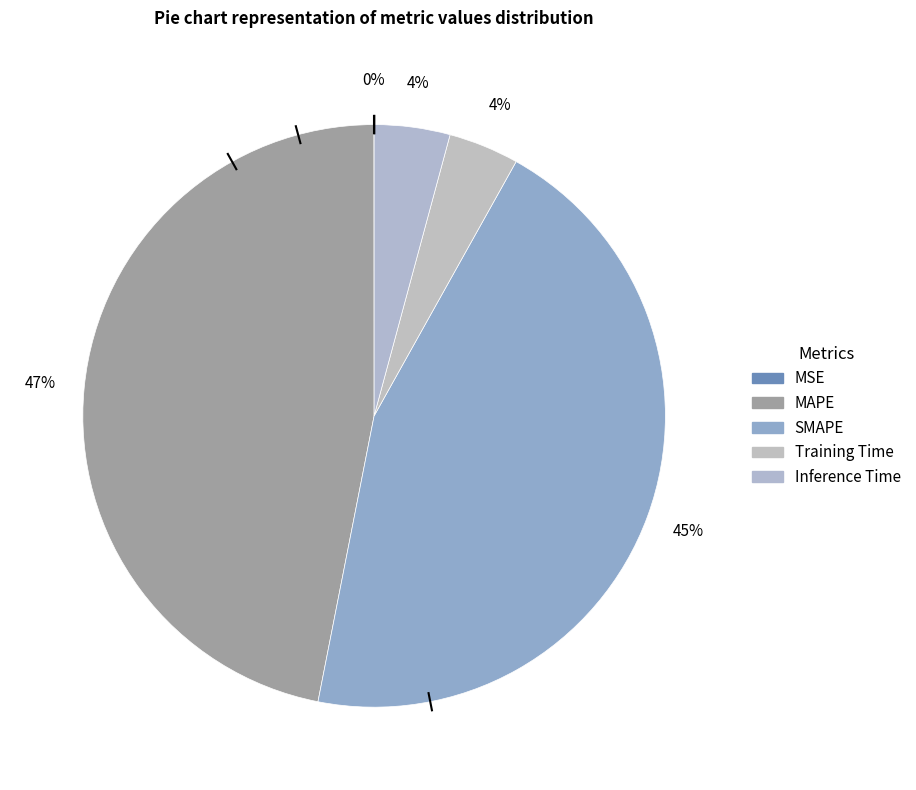

To the nearest percent, what is the combined percentage of Inference Time and SMAPE?

49%